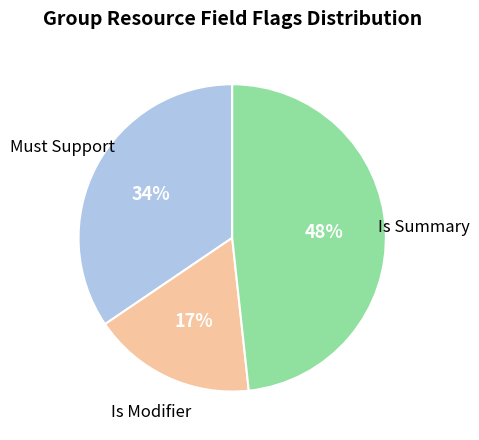

To the nearest percent, what is the difference between the largest and smallest slice percentages?

31%